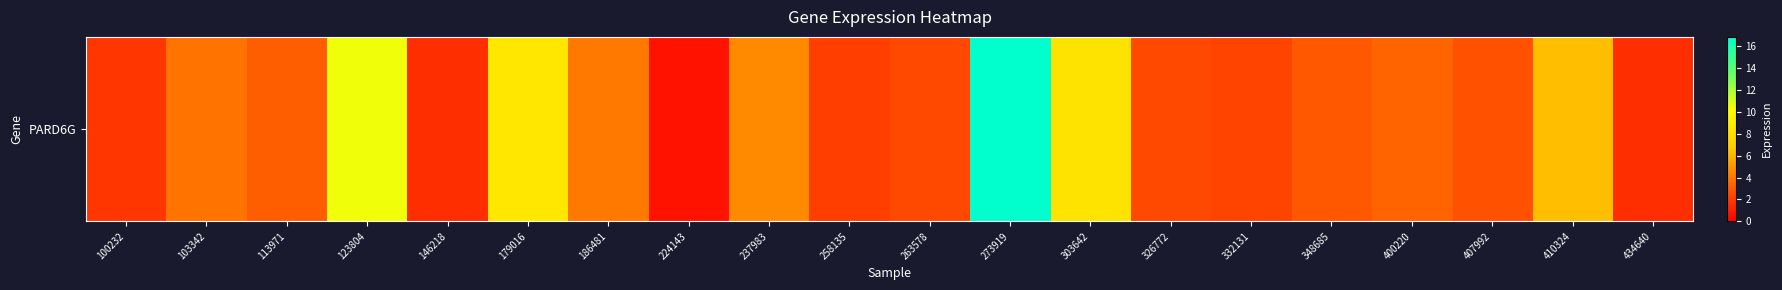

Count the number of data series in this chart.

1